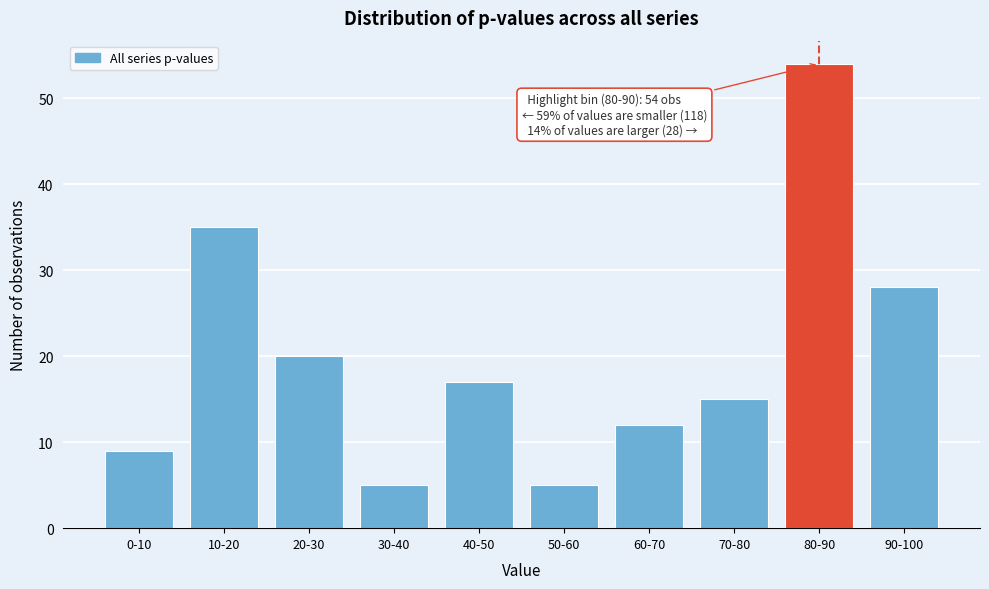

Reading left to right, transcribe all the data shown in this chart.

0-10=9	10-20=35	20-30=20	30-40=5	40-50=17	50-60=5	60-70=12	70-80=15	80-90=54	90-100=28